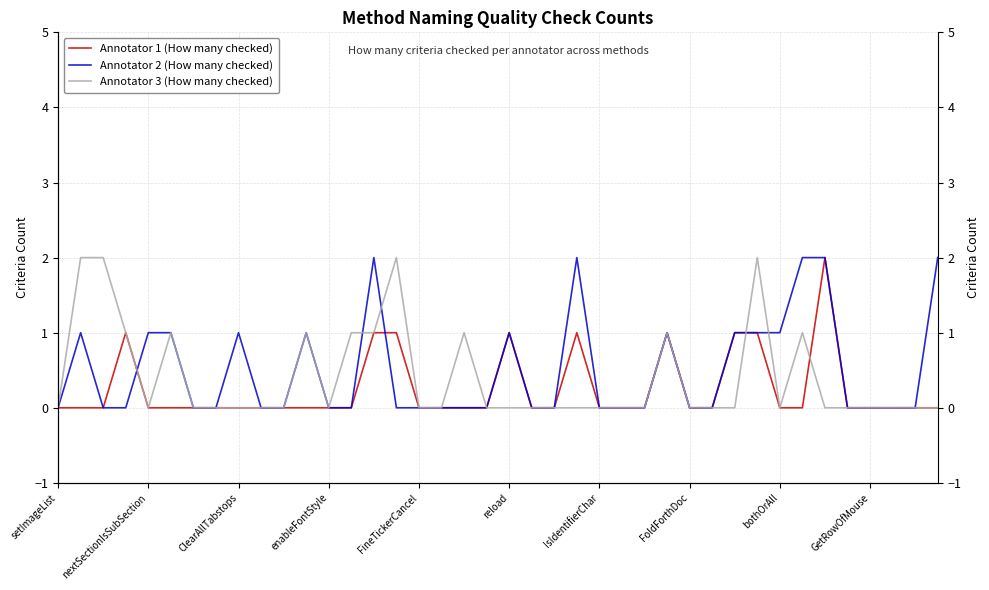

Which series ends up on top after the final intersection of Annotator 2 (How many checked) and Annotator 3 (How many checked)?

Annotator 2 (How many checked)